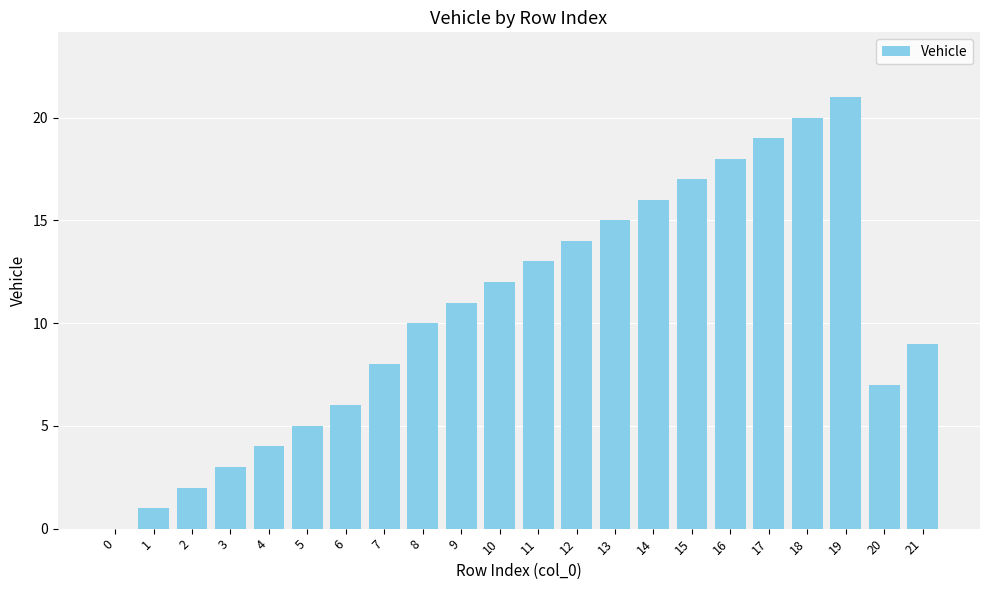

What is the change in value from 8 to 14?

+6